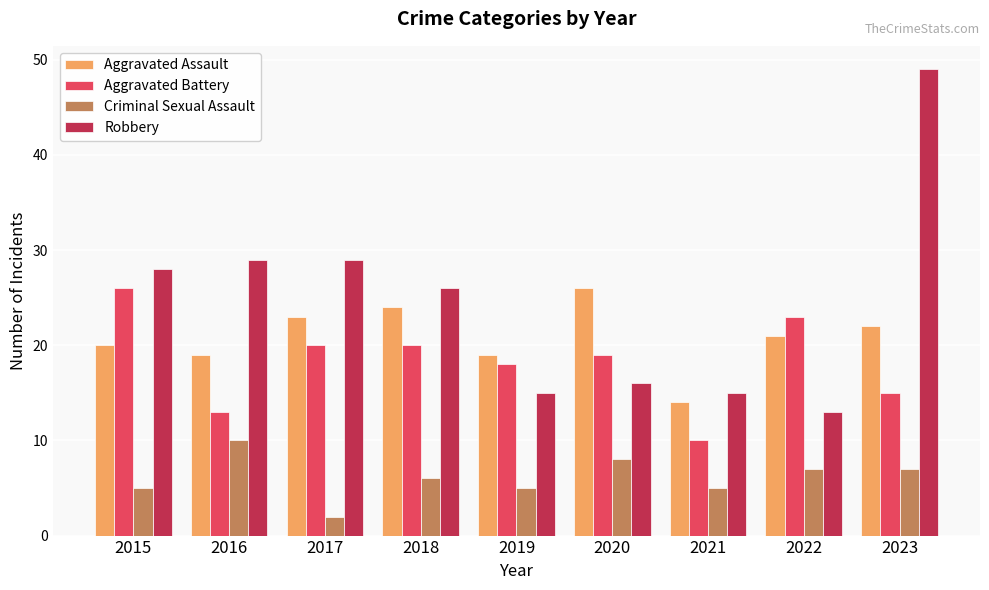

What is the value of the Robbery bar at the 1st from the left?

28